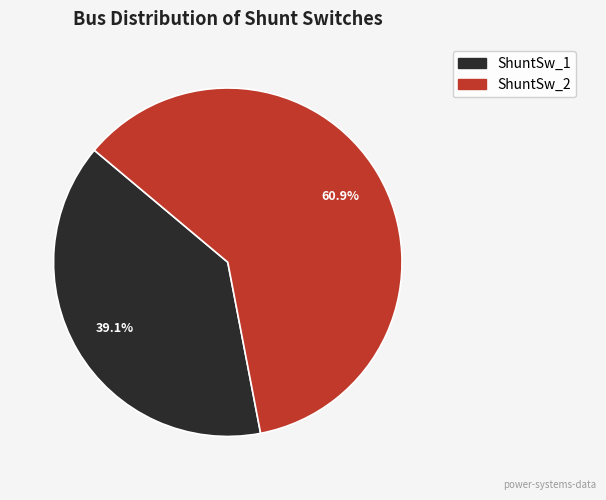

Is there a majority slice in this chart?

Yes